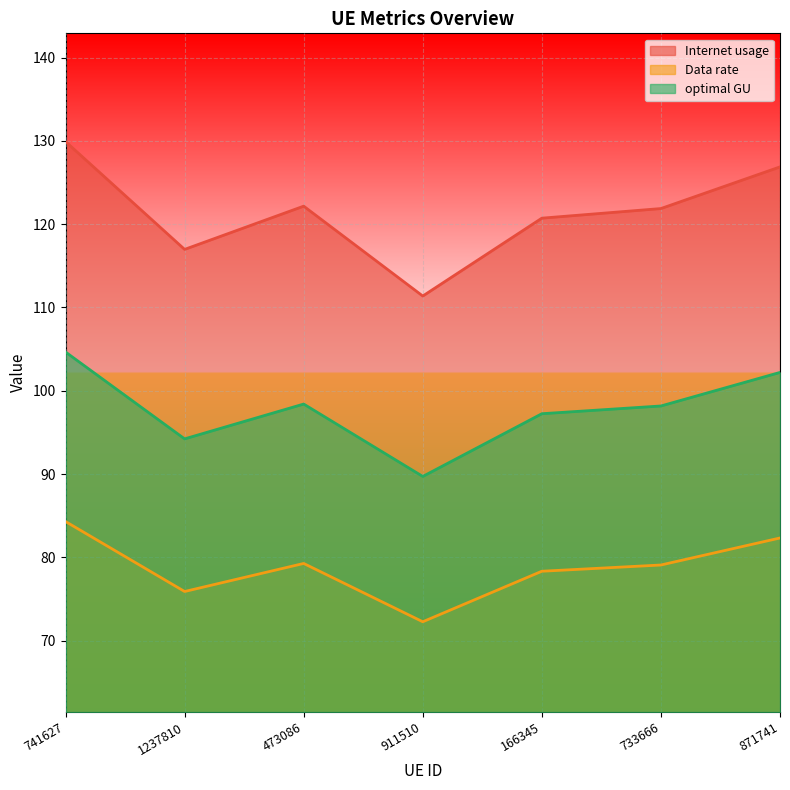

How many data points does each series have?

7